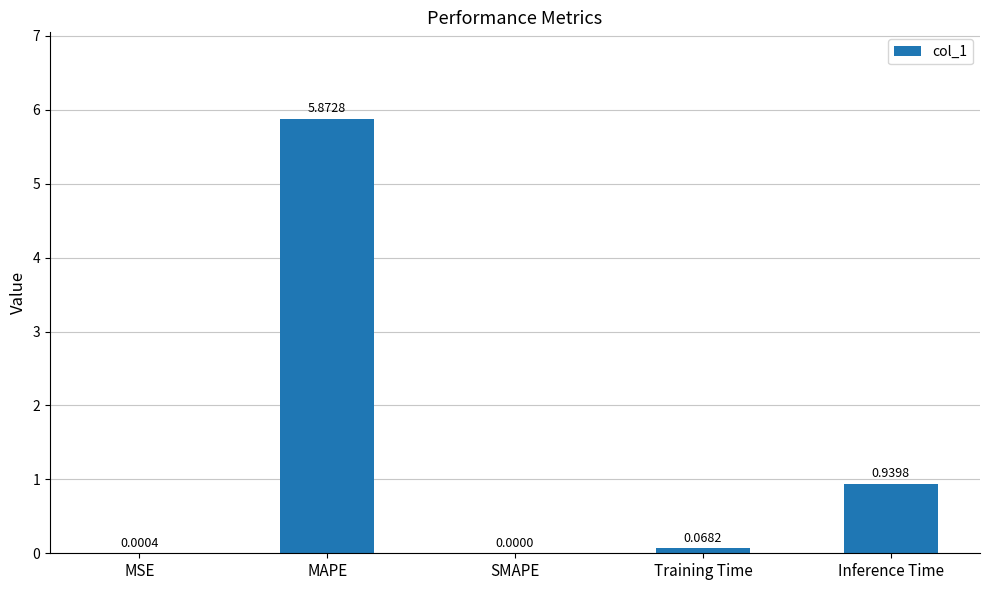

At which category does the chart reach its peak across all series?

MAPE